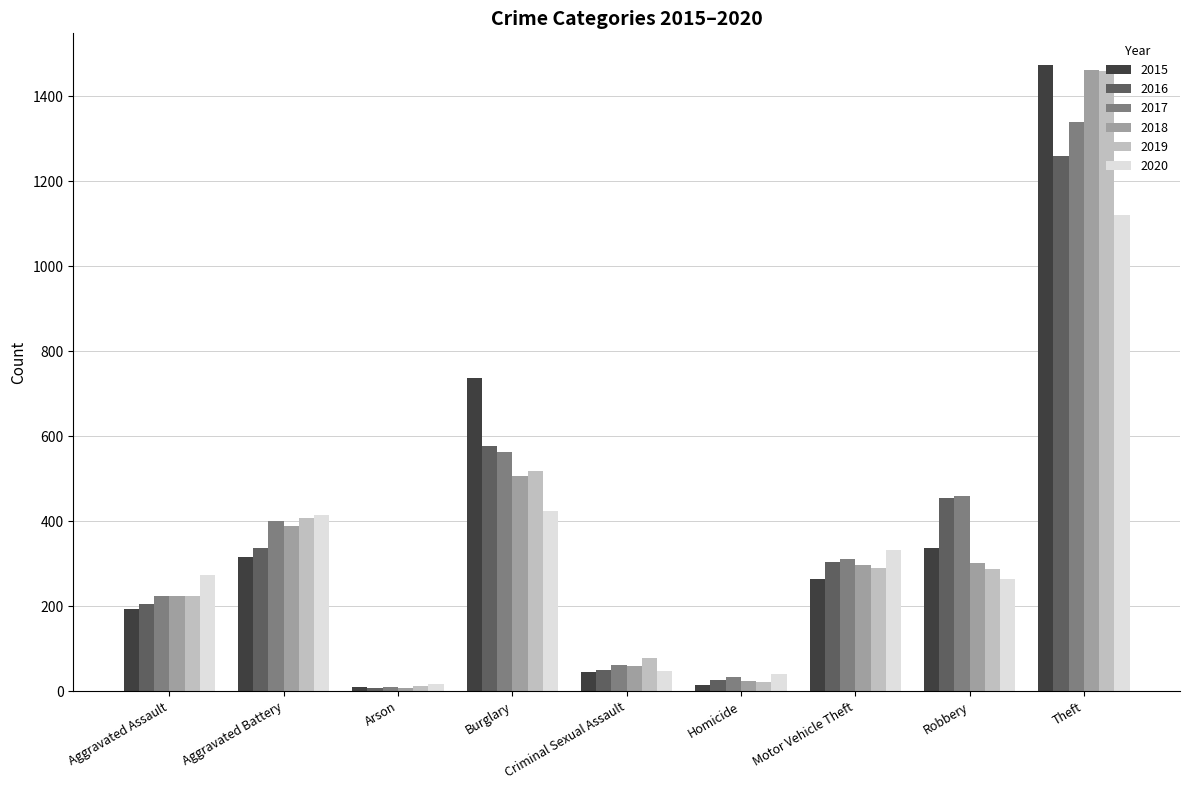

What is the highest value of the 2015 series?

1474